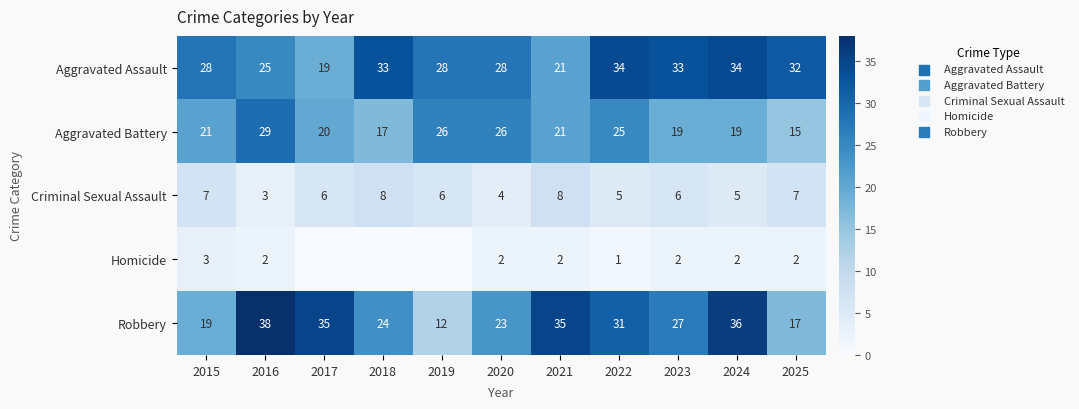

Is it true that Homicide equals 2 at 2024?

True